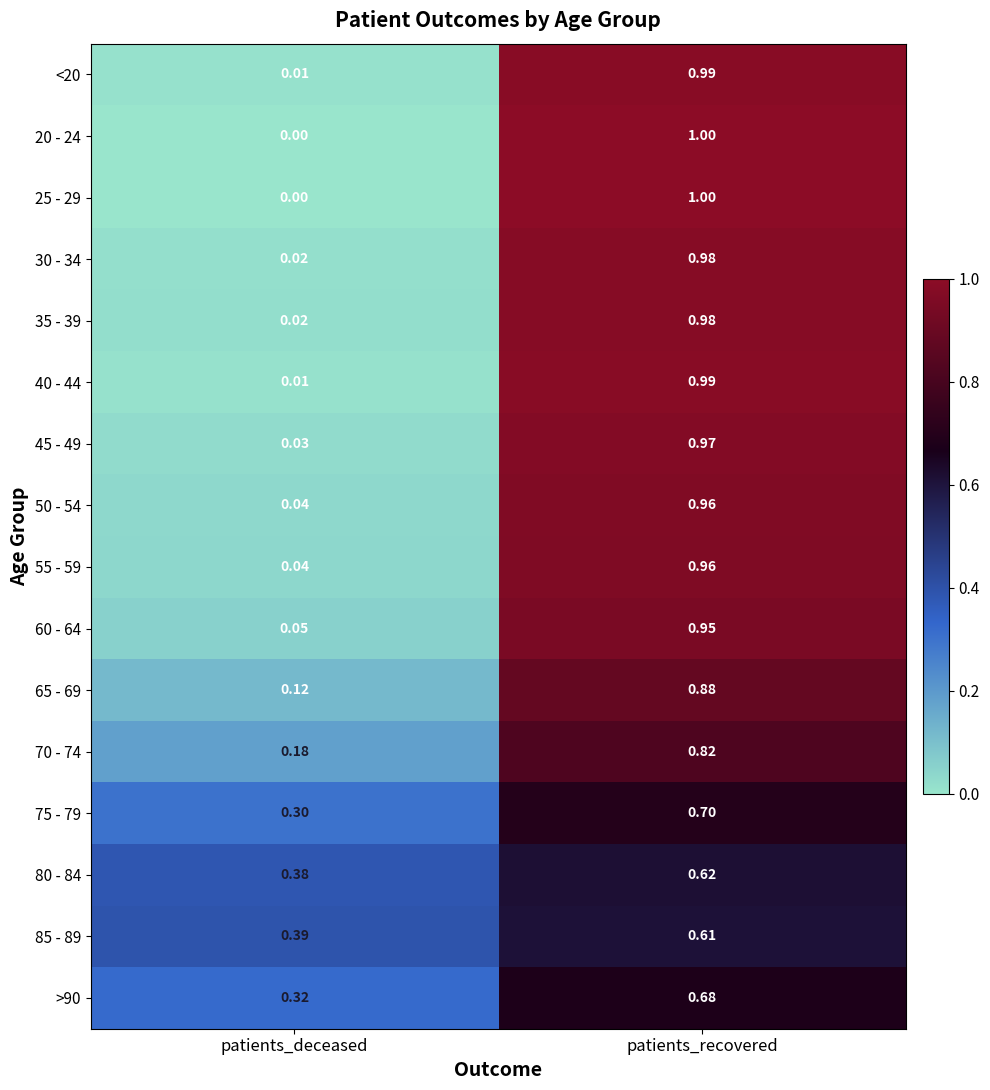

At which category is the sum across all series the highest?

patients_recovered